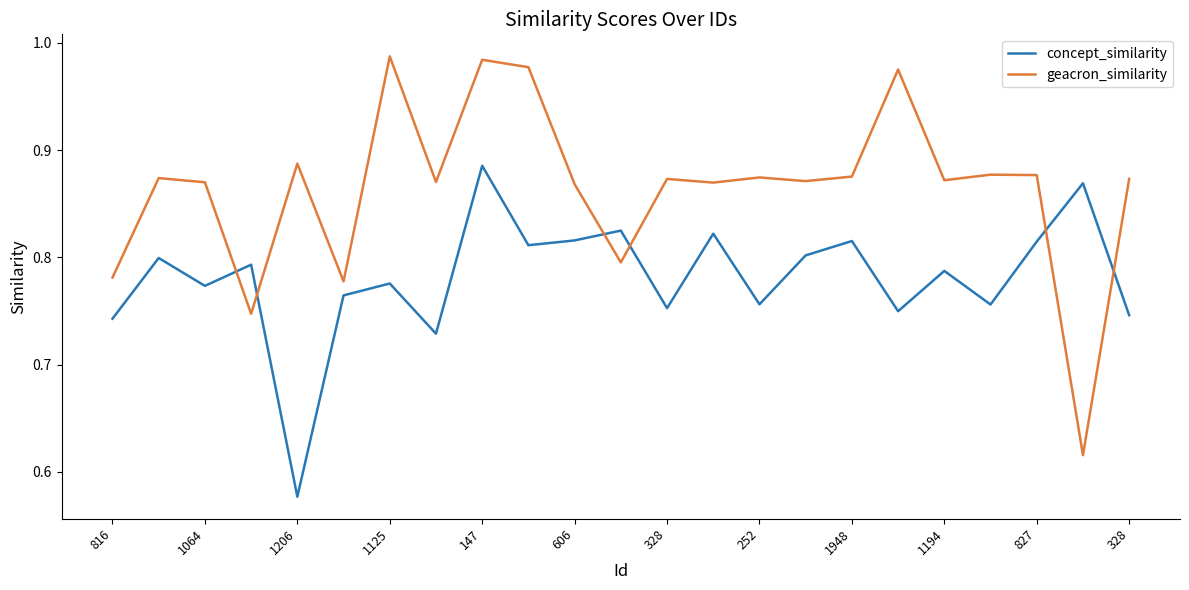

Which series has the widest spread of values?

geacron_similarity